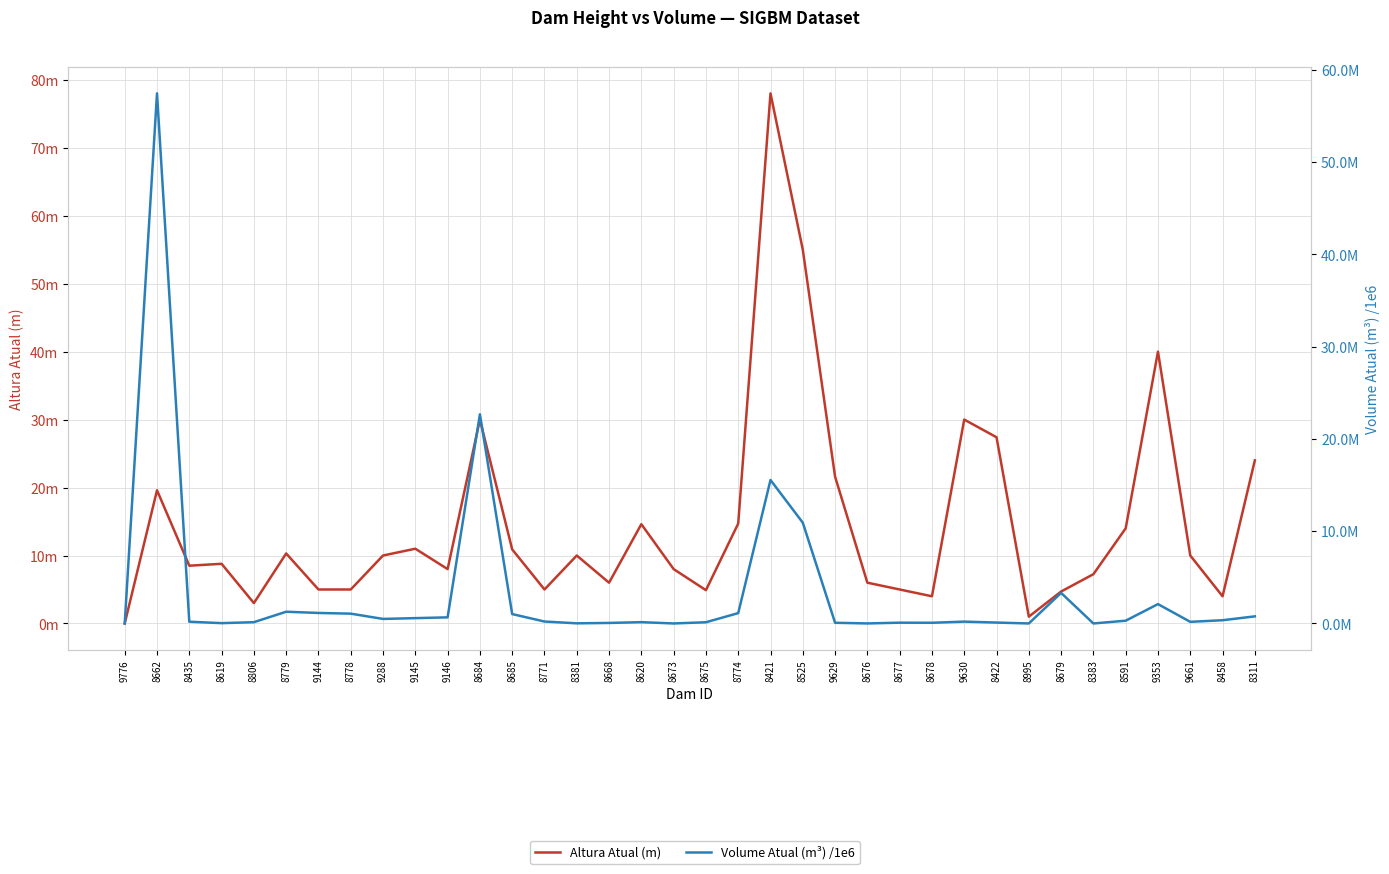

The Altura Atual (m) series shows 4.9 at 8675. True or false?

True